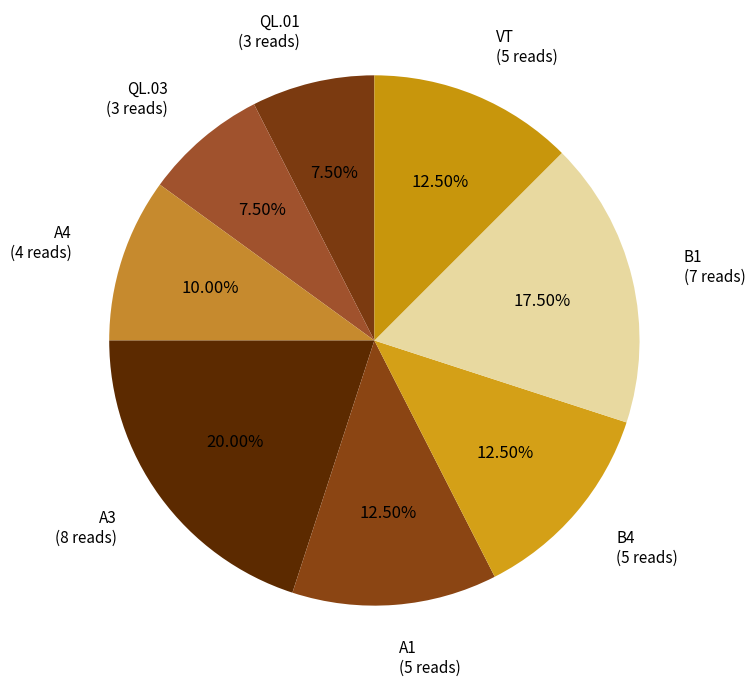

Combined, do B4 (5 reads) and QL.01 (3 reads) account for over 50%?

No